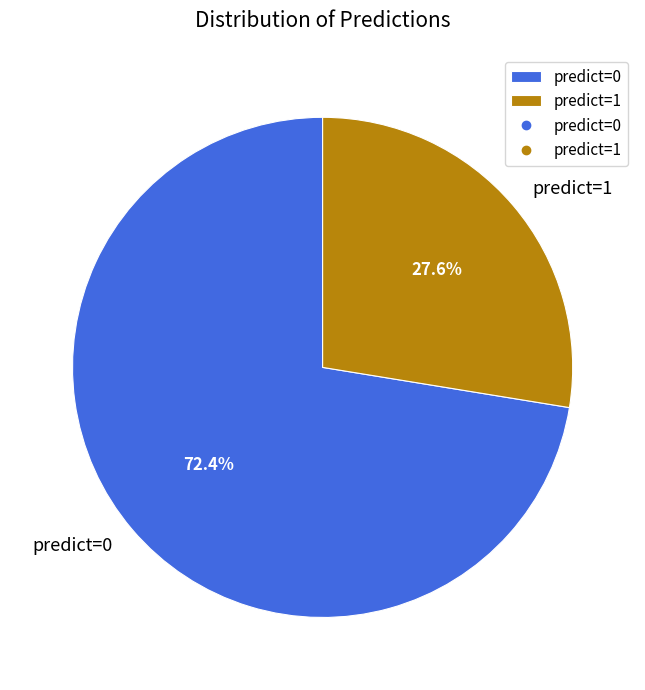

Is there any slice that represents more than half of the pie?

Yes